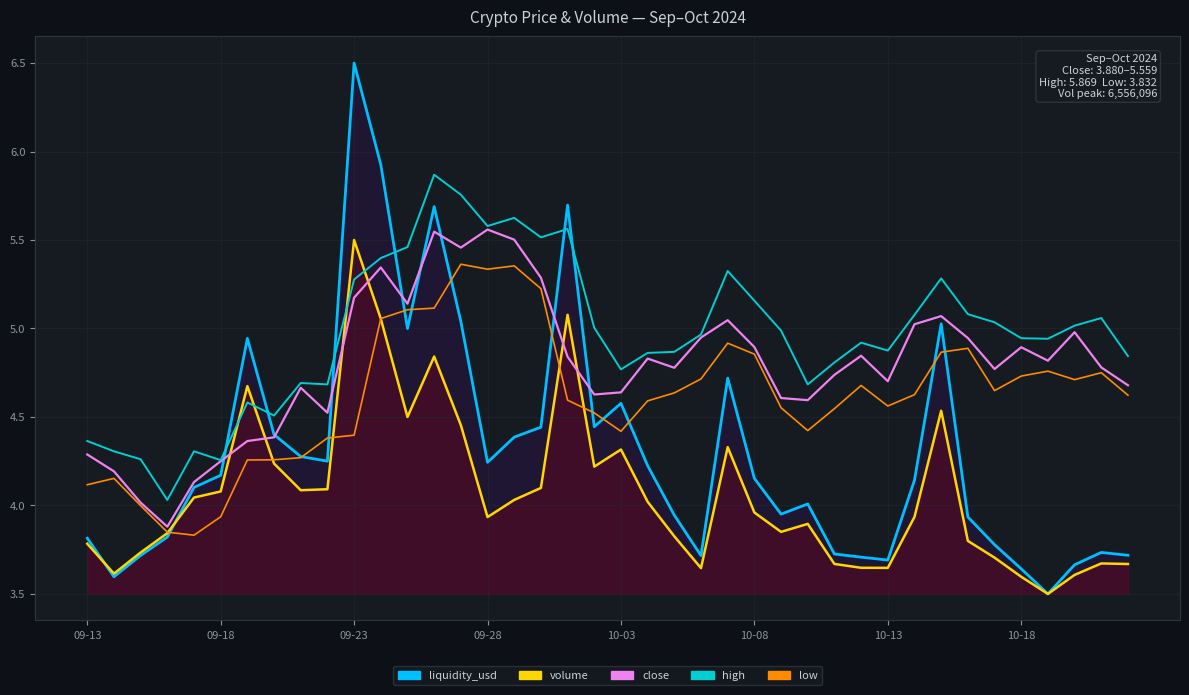

At how many categories does at least one series exceed 6?

1